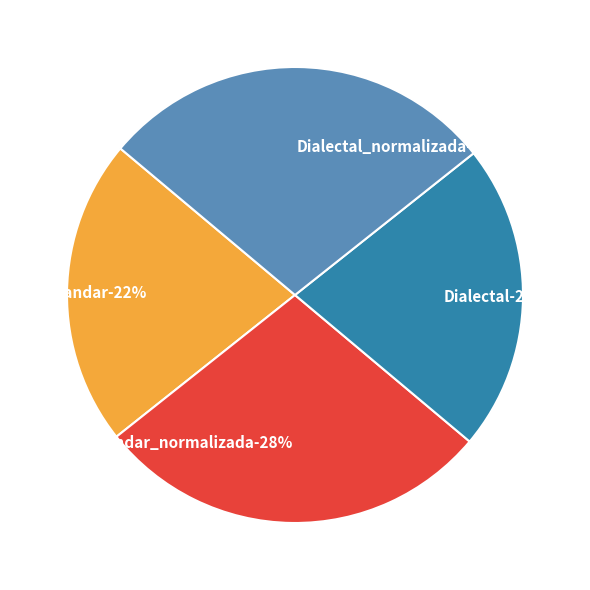

What percentage is NOT represented by Dialectal?

78.2%